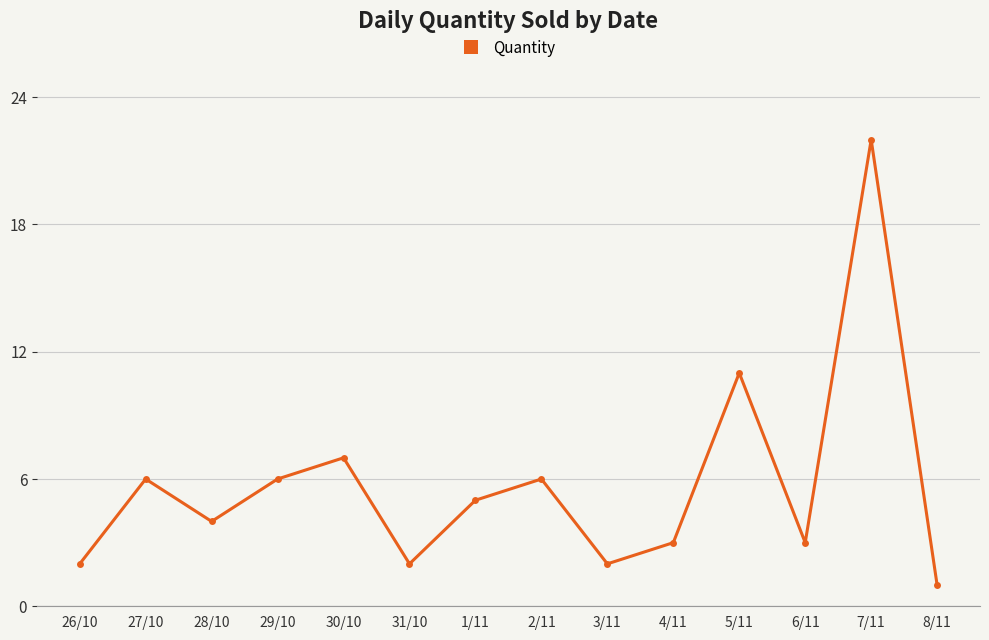

True or false: the data shows 6 at 2/11.

True